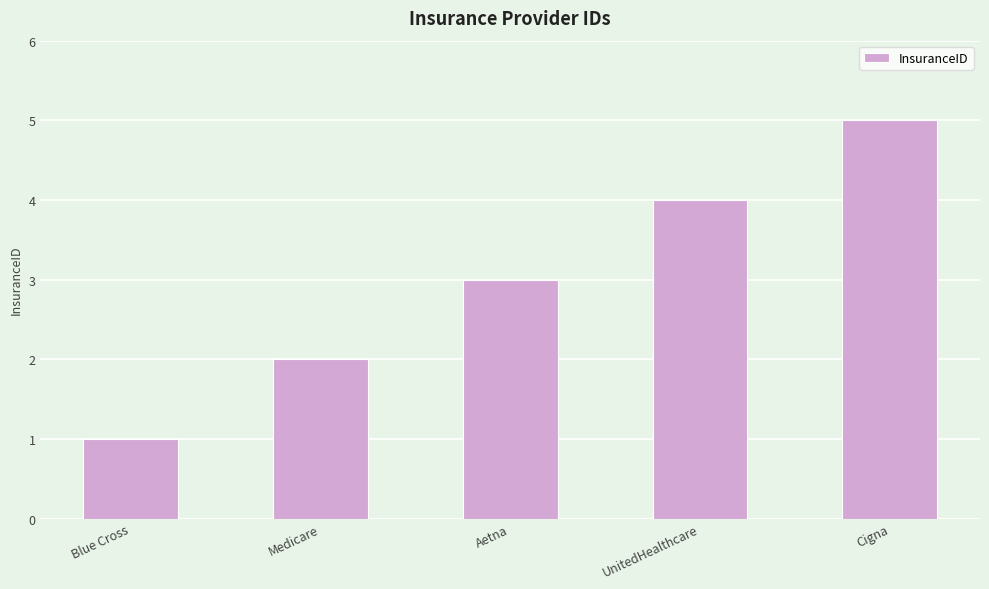

List the labels in order of value, largest first.

Cigna, UnitedHealthcare, Aetna, Medicare, Blue Cross